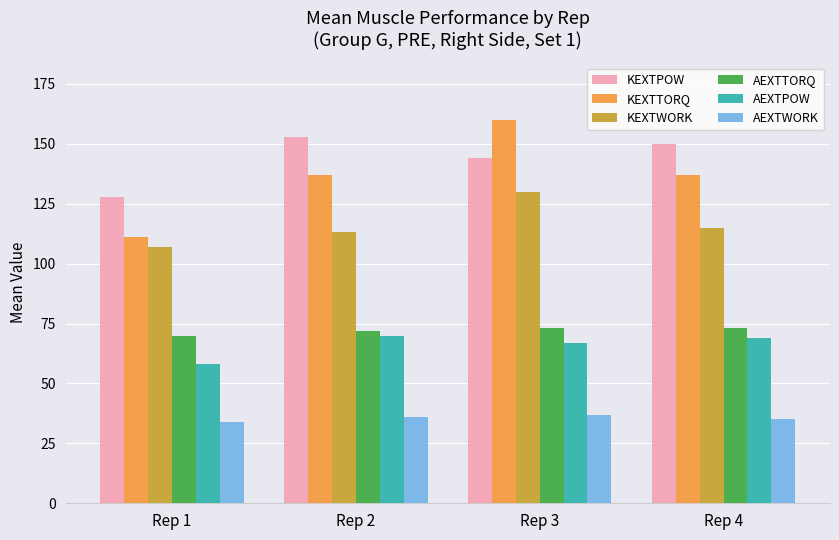

Is the value of AEXTPOW at Rep 3 greater than the value of KEXTTORQ at Rep 2?

No